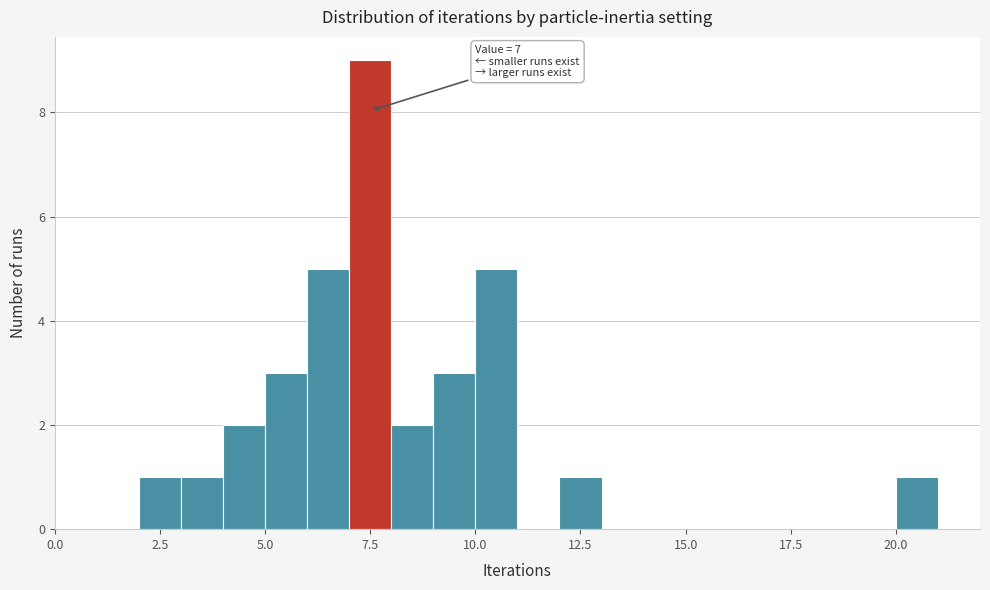

Read against the x-axis, roughly where is the centre of the tallest bar?

7.5